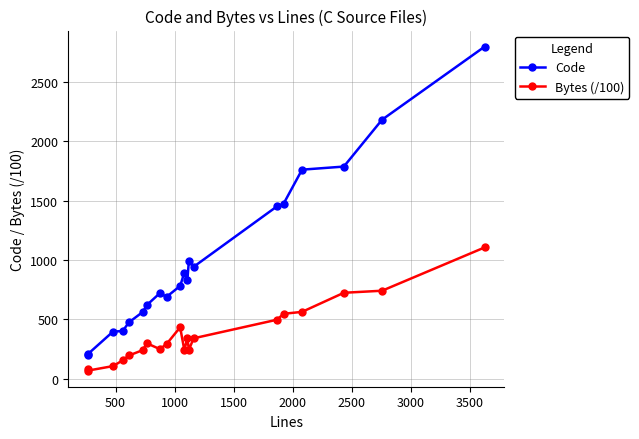

Which series has the largest range (max minus min)?

Code